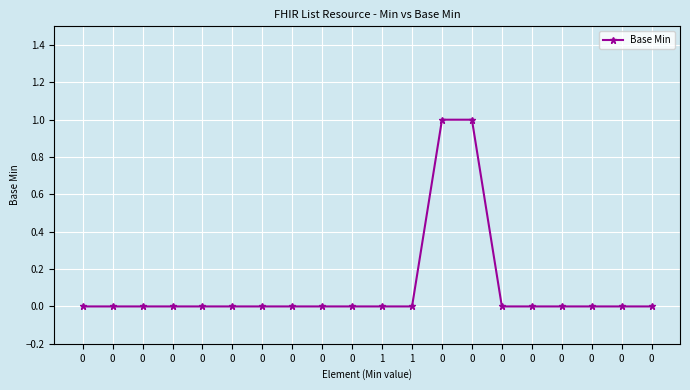

Count the number of data series in this chart.

1